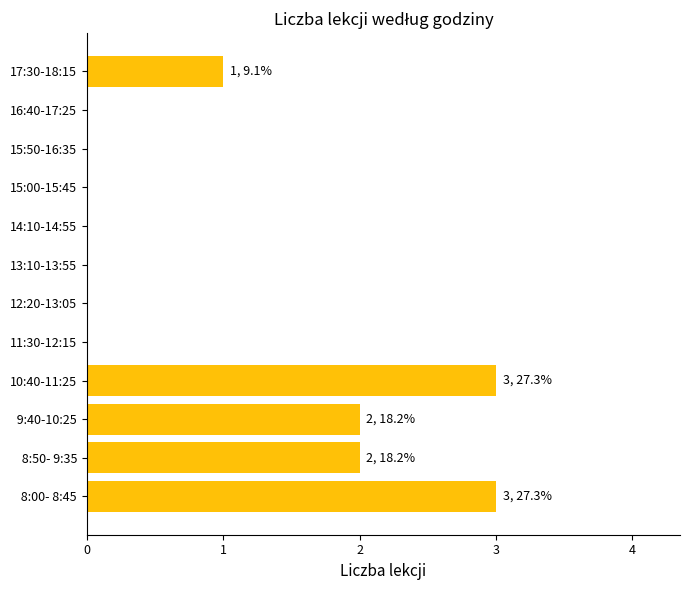

Reading bottom to top, what are all the values shown in this chart?

 8:00- 8:45=3	 8:50- 9:35=2	 9:40-10:25=2	10:40-11:25=3	11:30-12:15=0	12:20-13:05=0	13:10-13:55=0	14:10-14:55=0	15:00-15:45=0	15:50-16:35=0	16:40-17:25=0	17:30-18:15=1